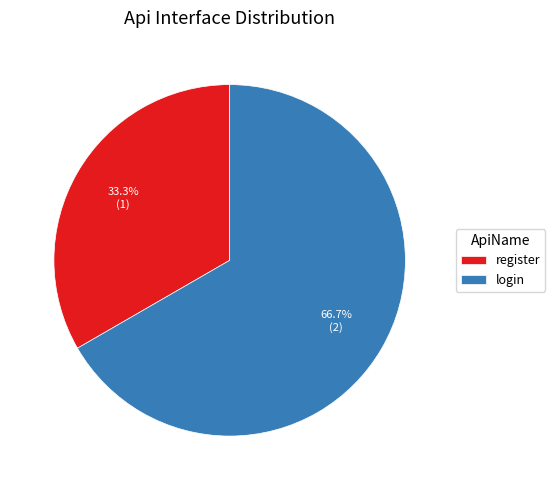

What is the ratio of the value at login to the value at register?

2.0